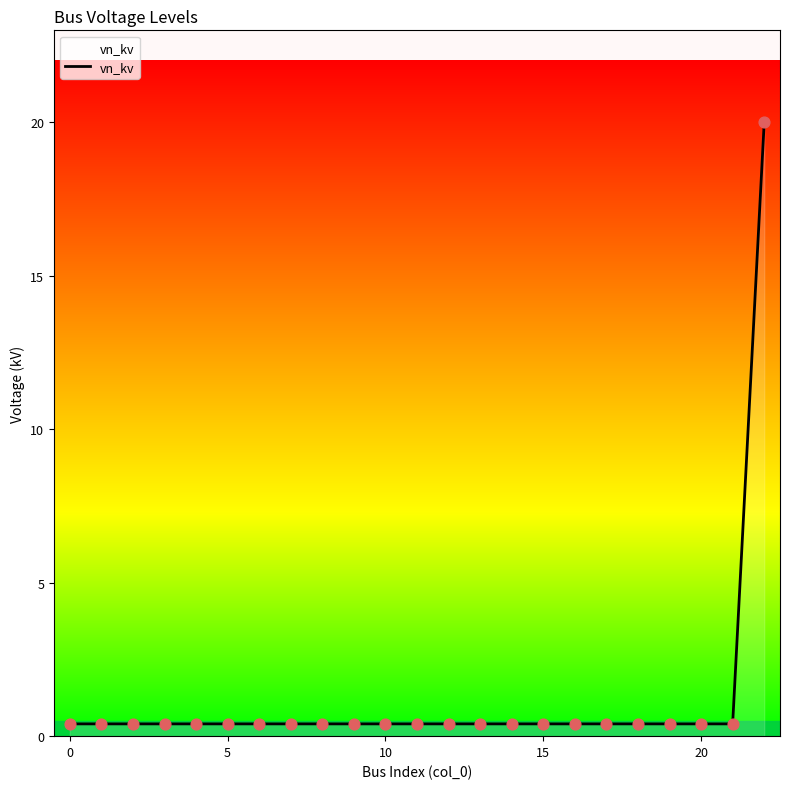

What is the greatest value displayed?

20.0